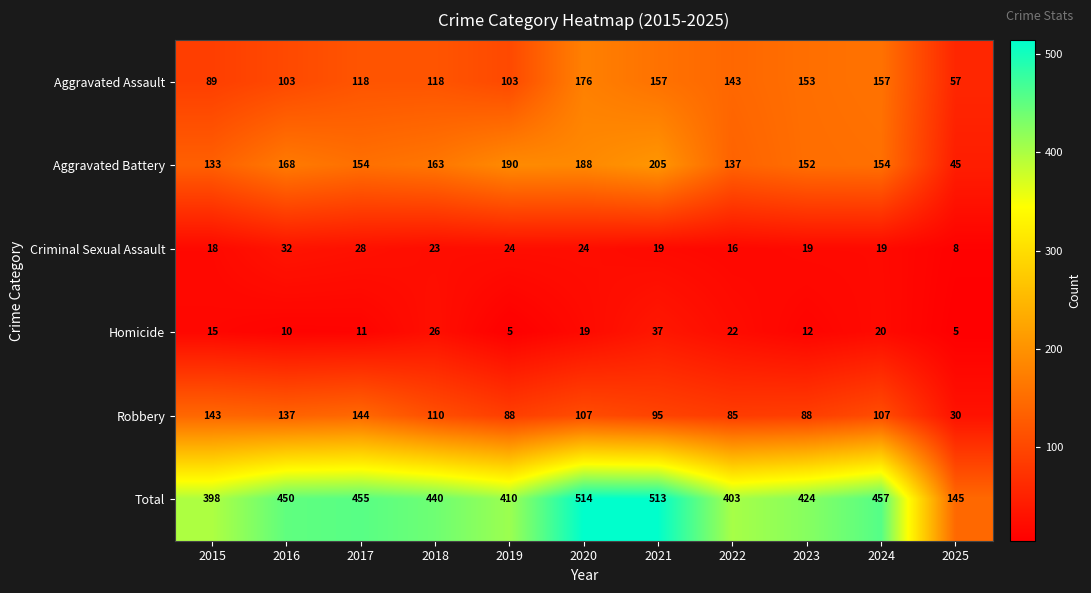

At which category is the sum across all series the highest?

2020